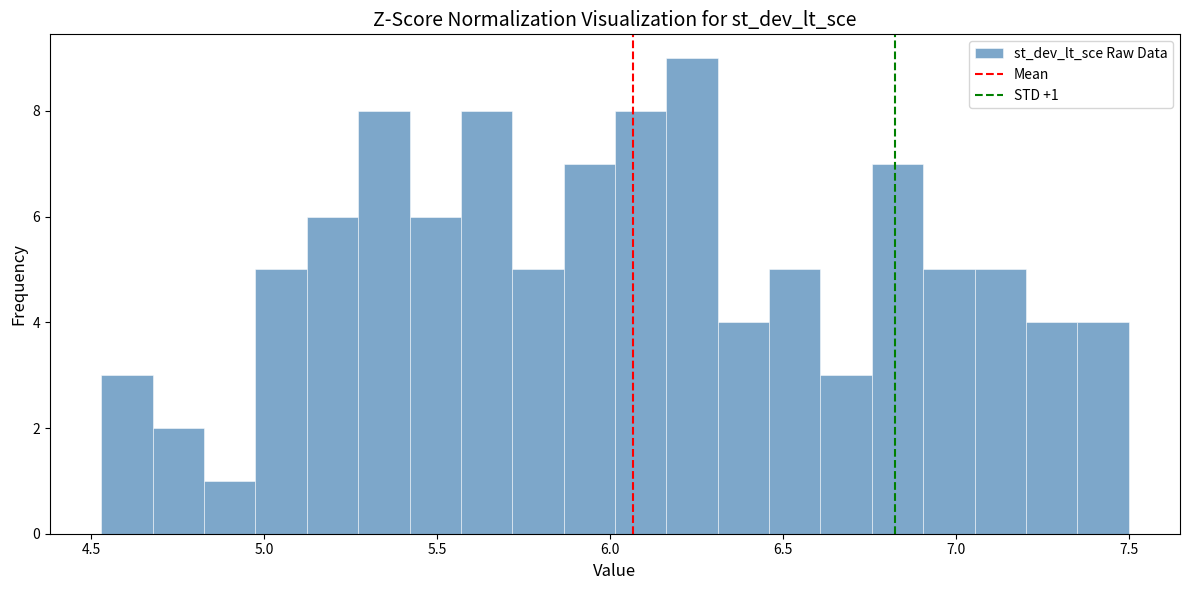

Around what value on the x-axis is the tallest bar? Give the approximate position of its centre, as read against the axis.

6.25